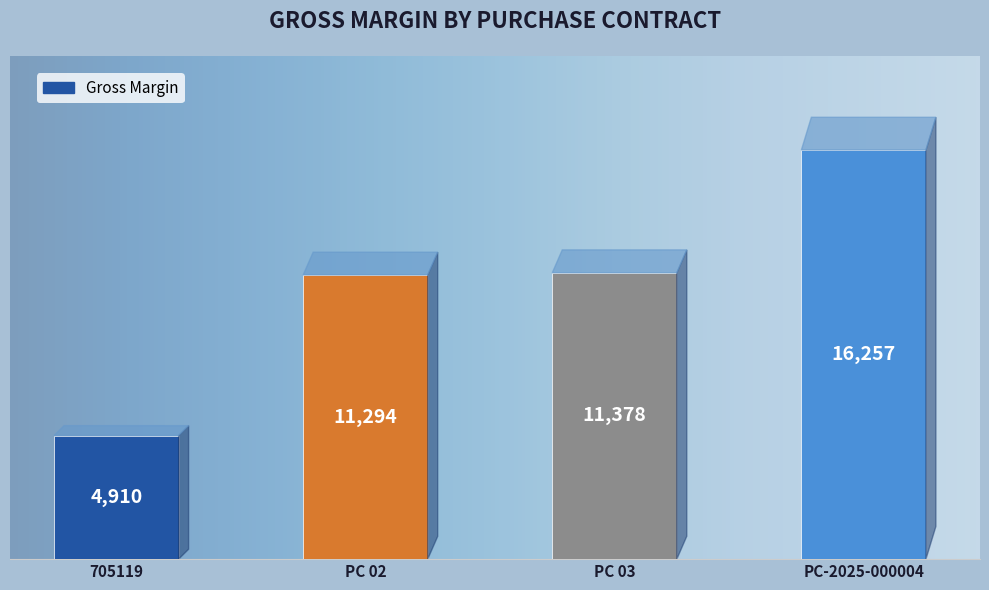

How many values exceed 11377?

2